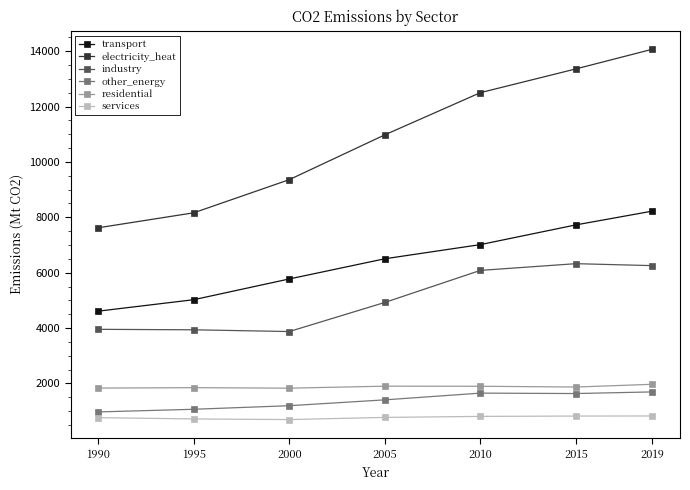

What are all the series names shown in the legend?

transport, electricity_heat, industry, other_energy, residential, services